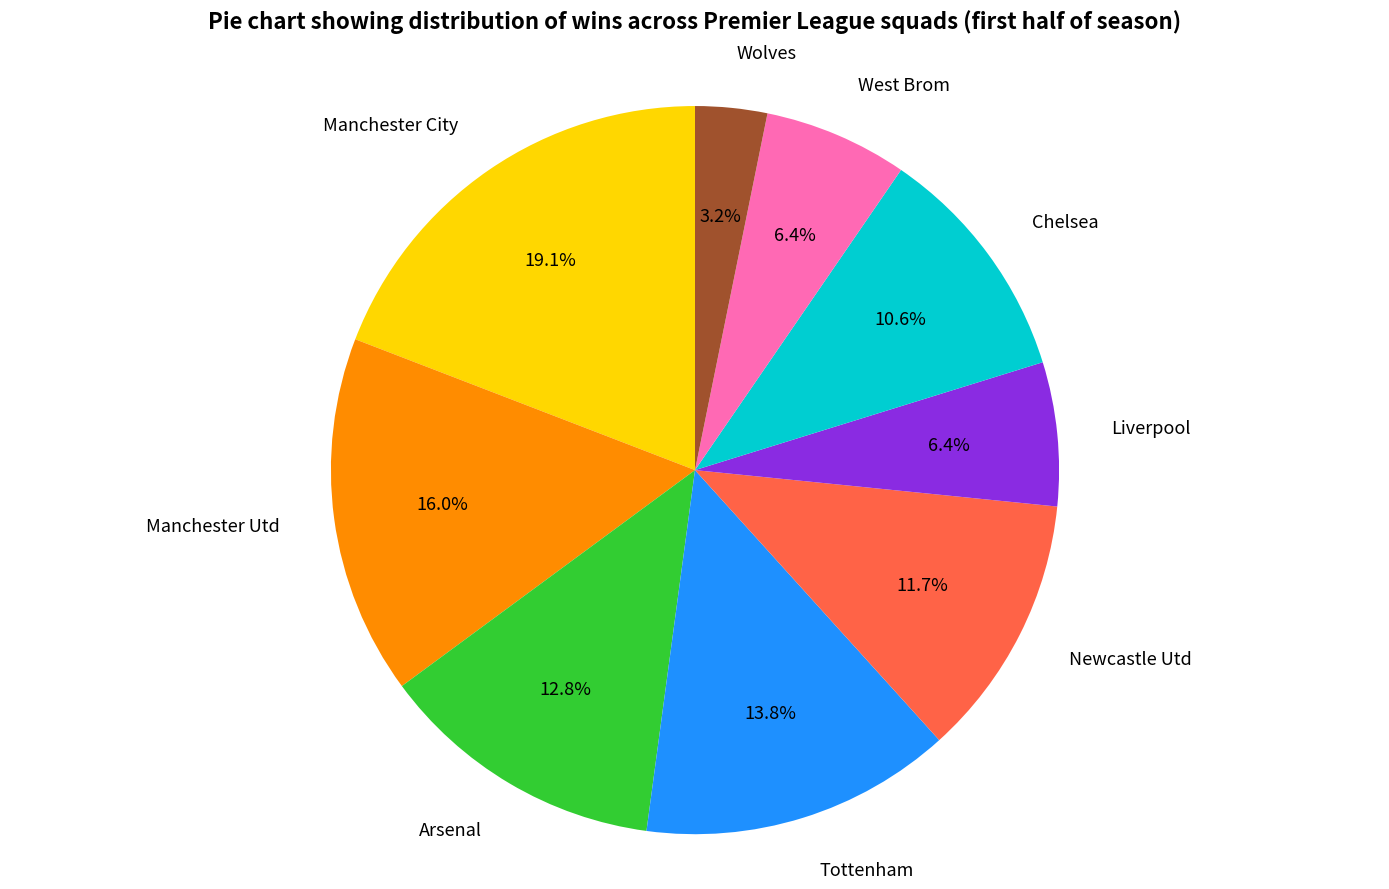

Approximately how many times larger is the value at Arsenal compared to Newcastle Utd?

1.1